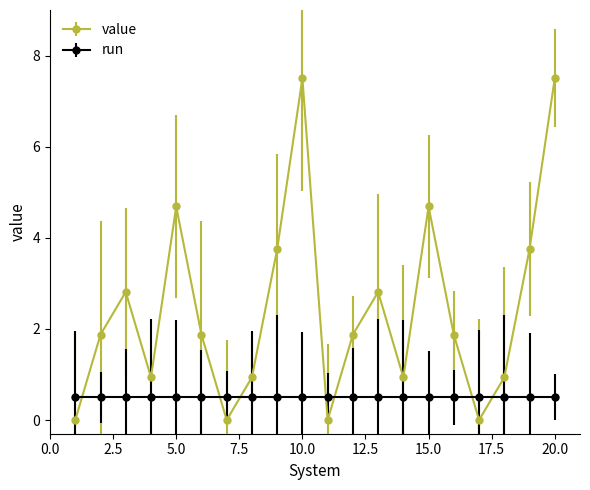

What is the sum of all run values?

10.0